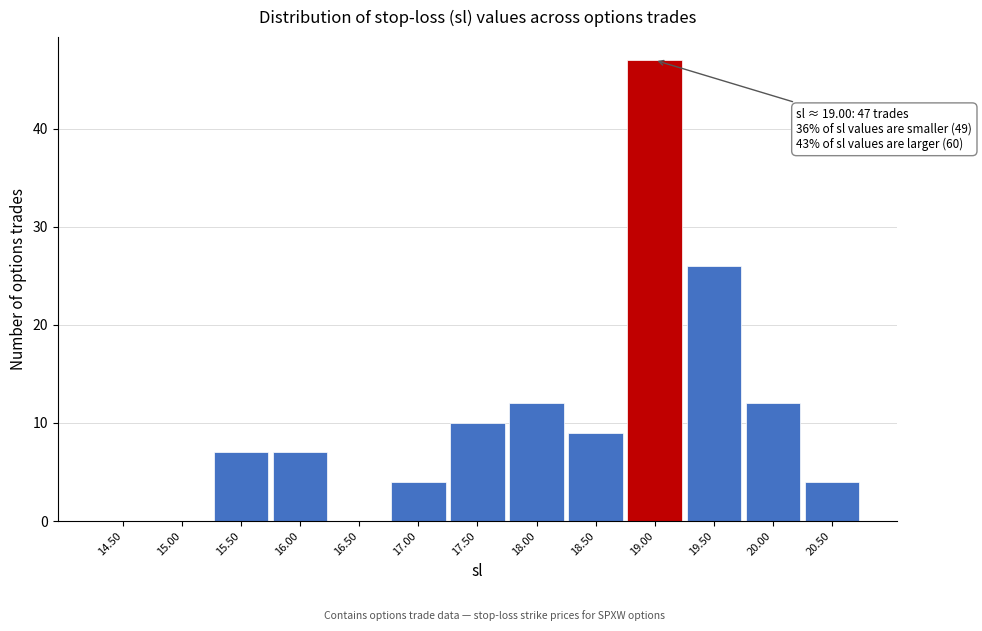

Reading left to right, list all the values displayed in this chart.

14.50=0	15.00=0	15.50=7	16.00=7	16.50=0	17.00=4	17.50=10	18.00=12	18.50=9	19.00=47	19.50=26	20.00=12	20.50=4